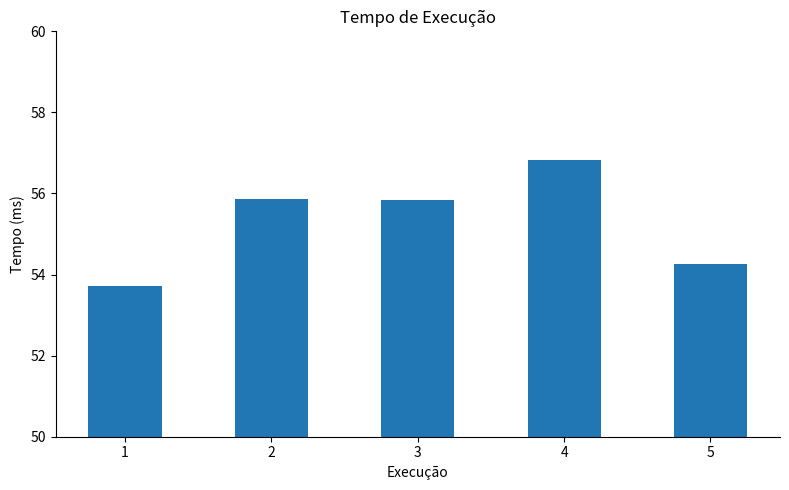

What is the value of the 3rd bar from the left?

55.8